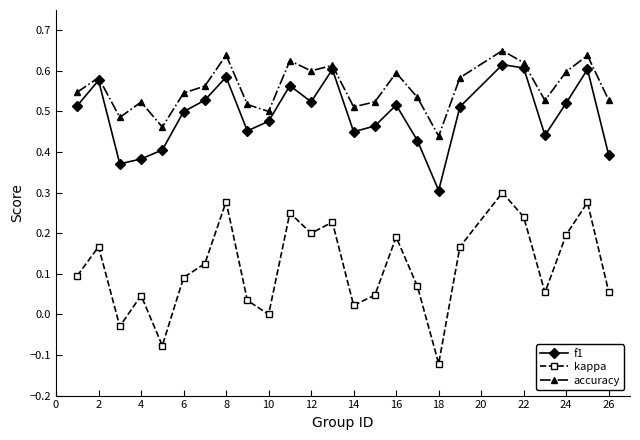

Which series has the largest total across all categories?

accuracy